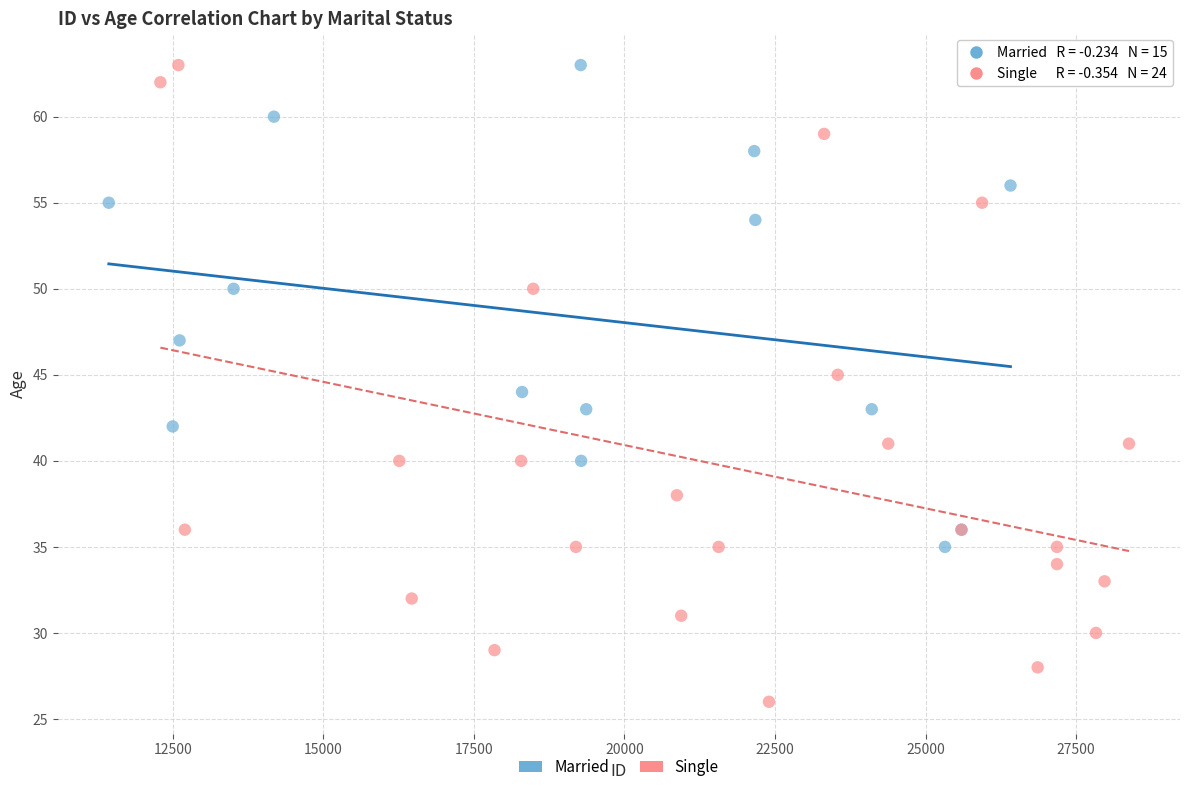

Which series has the largest Y range (max minus min)?

Single